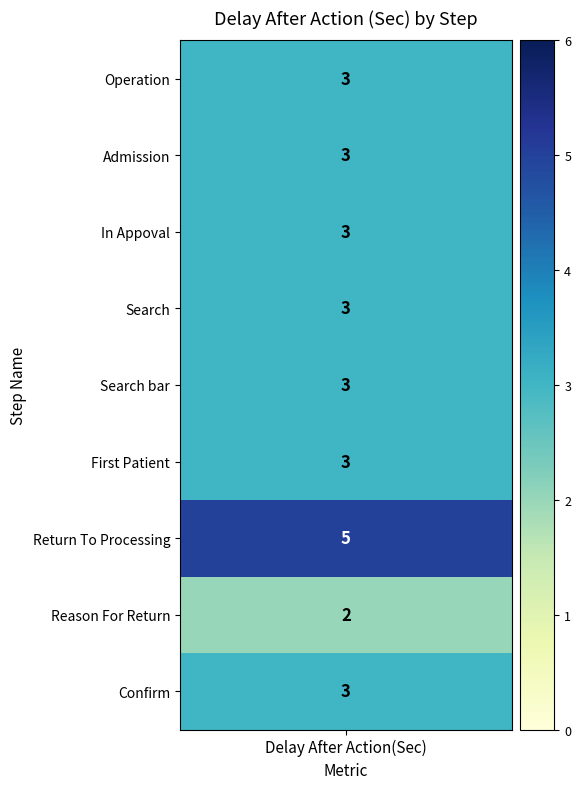

Rank the categories by value from highest to lowest.

Return To Processing, Operation, Admission, In Appoval, Search, Search bar, First Patient, Confirm, Reason For Return